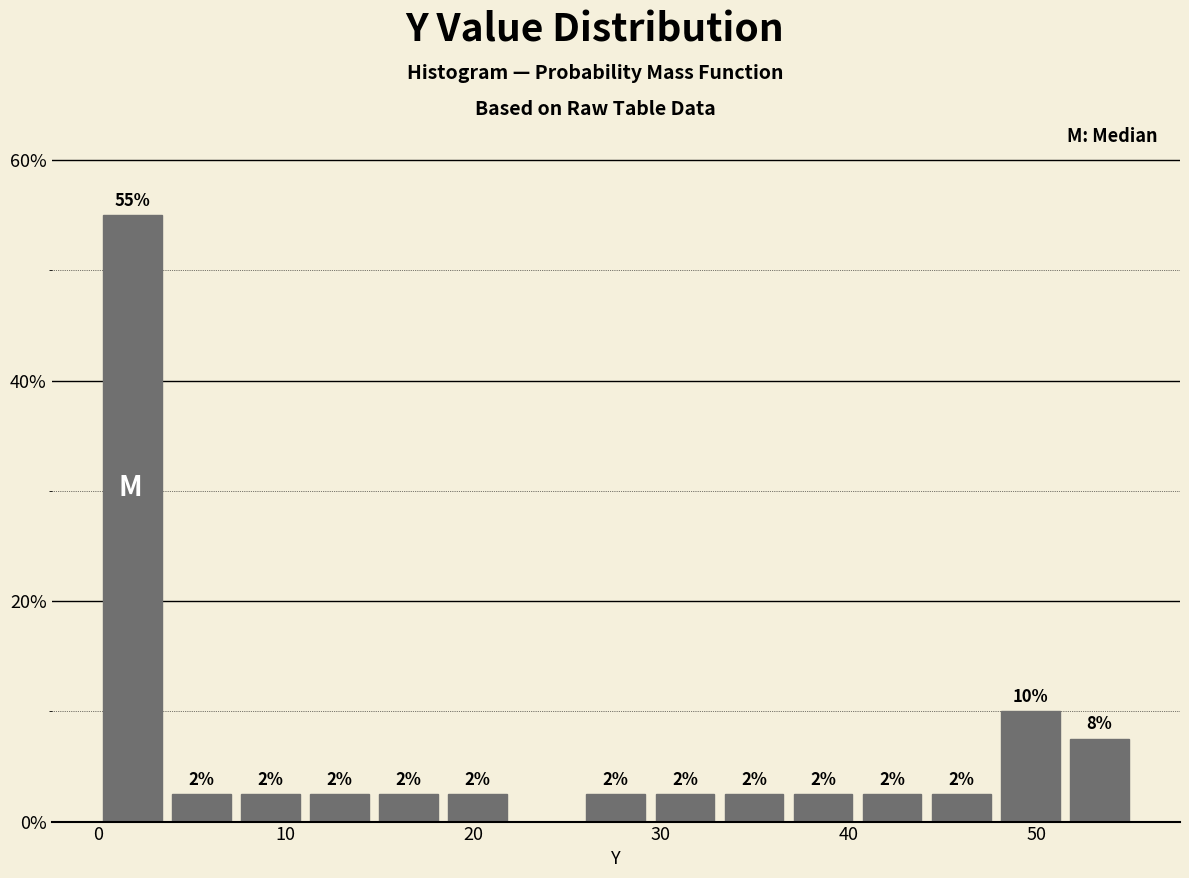

Around what value on the x-axis is the tallest bar? Give the approximate position of its centre, as read against the axis.

2